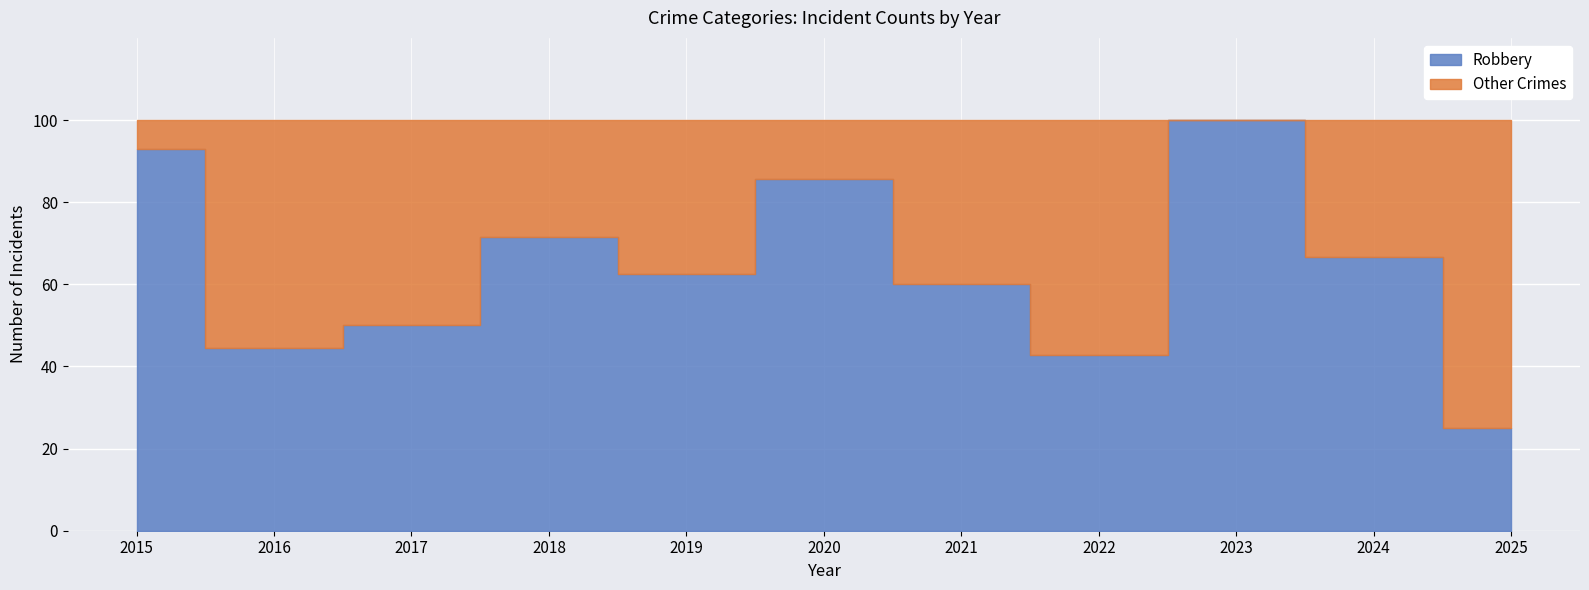

Which series has the largest range (max minus min)?

Robbery